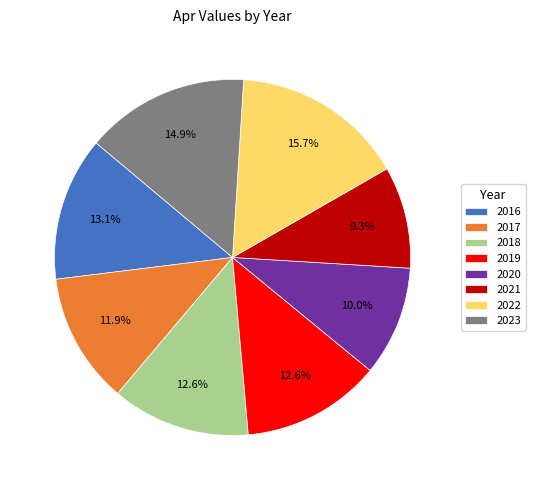

Which category has the smallest portion of the pie?

2021